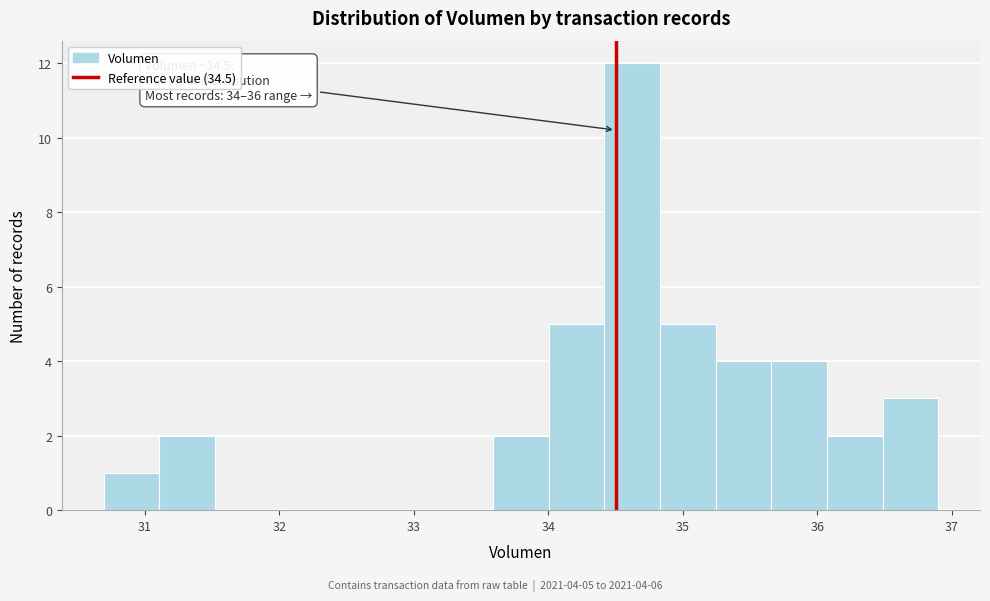

Which range on the x-axis has the tallest bar?

34.4 to 34.8